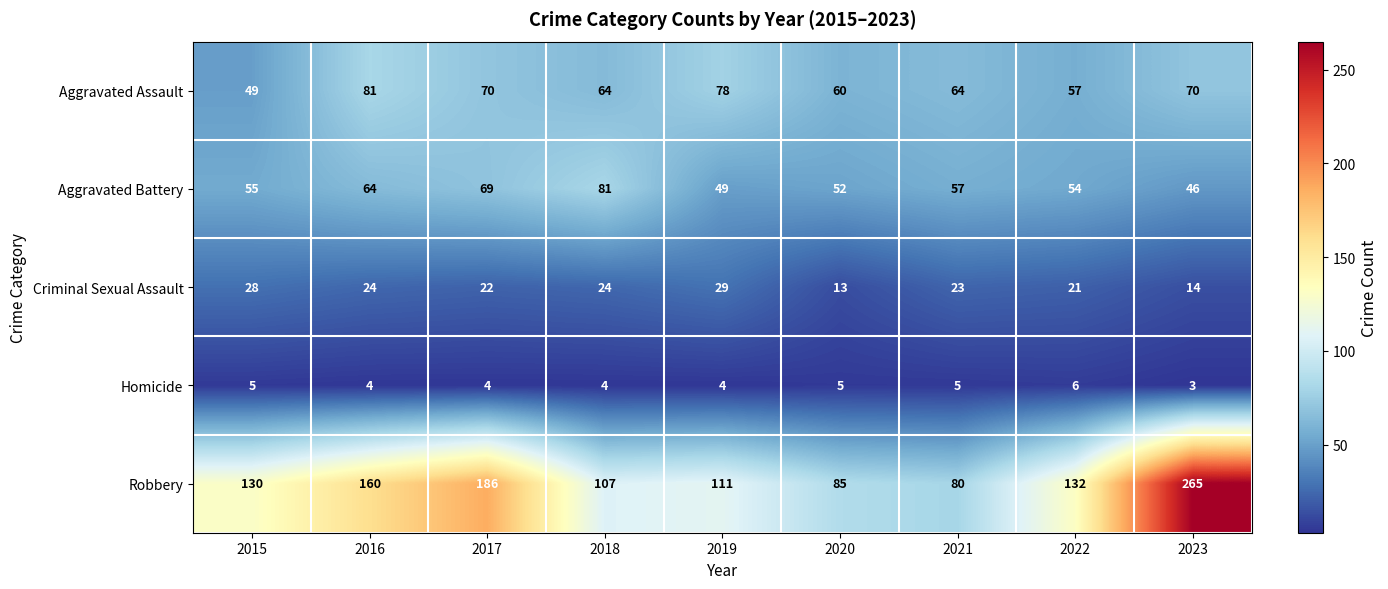

True or false: Criminal Sexual Assault has a value of 16 at 2018.

False